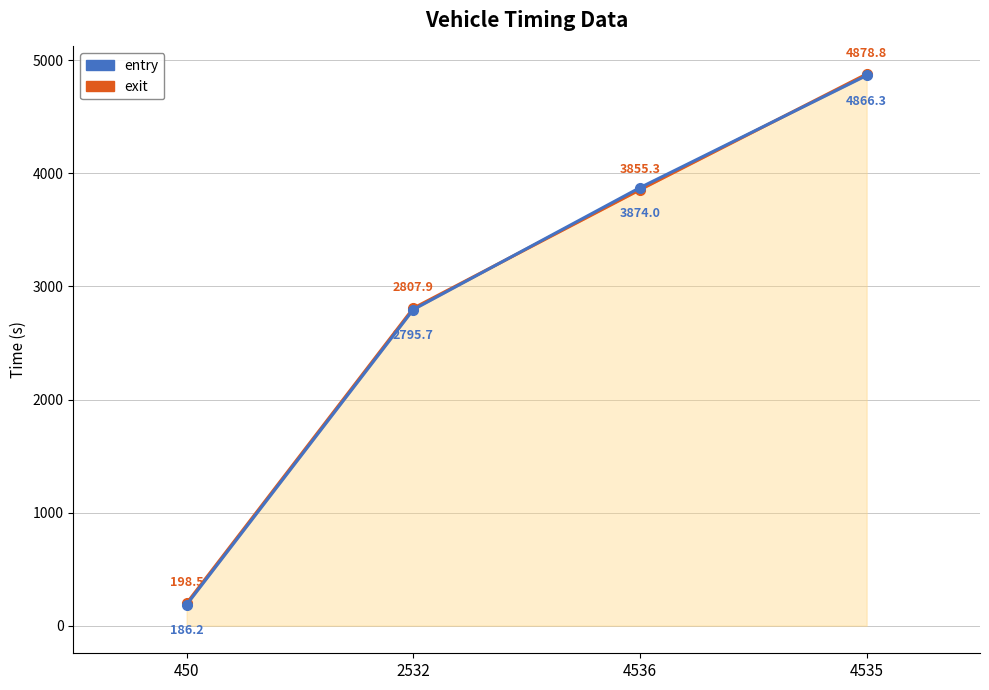

Reading left to right, transcribe all the data shown in this chart.

exit: 198.5	2807.9	3855.3	4878.8
entry: 186.2	2795.7	3874.0	4866.3